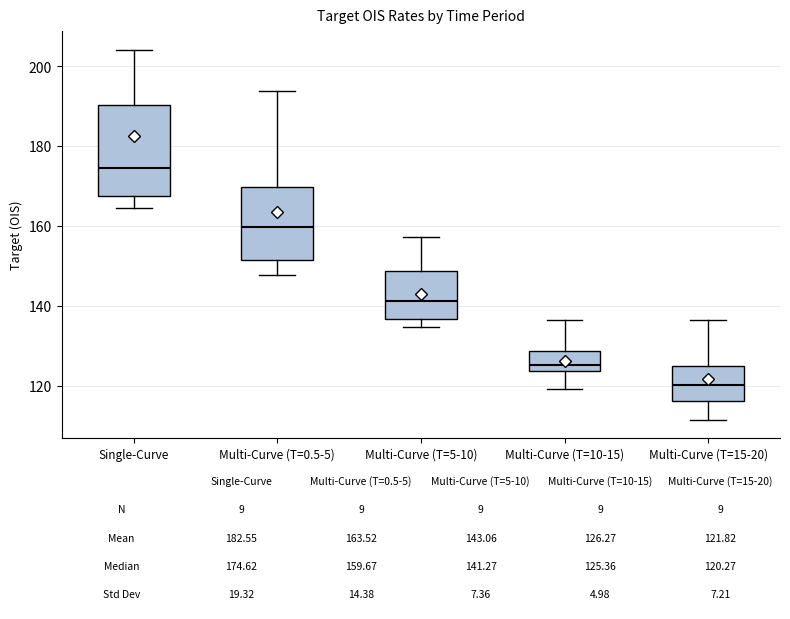

Which box has the highest median line?

Single-Curve